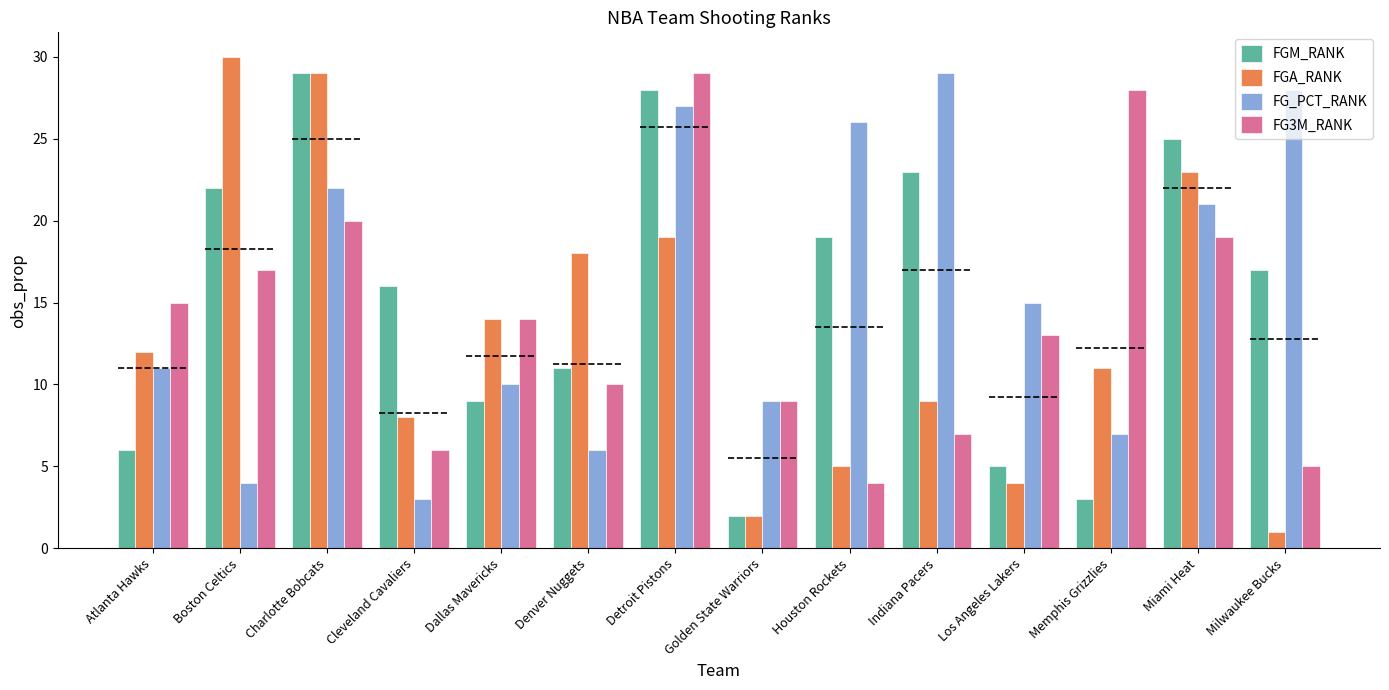

Reading left to right, transcribe all the data shown in this chart.

FGM_RANK: 6	22	29	16	9	11	28	2	19	23	5	3	25	17
FGA_RANK: 12	30	29	8	14	18	19	2	5	9	4	11	23	1
FG_PCT_RANK: 11	4	22	3	10	6	27	9	26	29	15	7	21	28
FG3M_RANK: 15	17	20	6	14	10	29	9	4	7	13	28	19	5